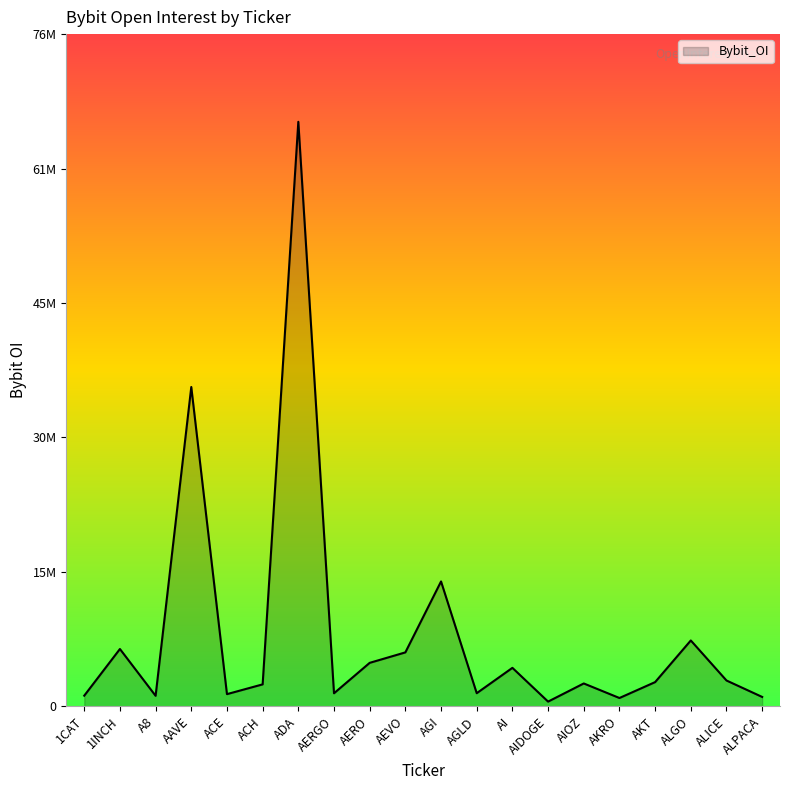

Is this an area chart (filled region under the line)?

Yes